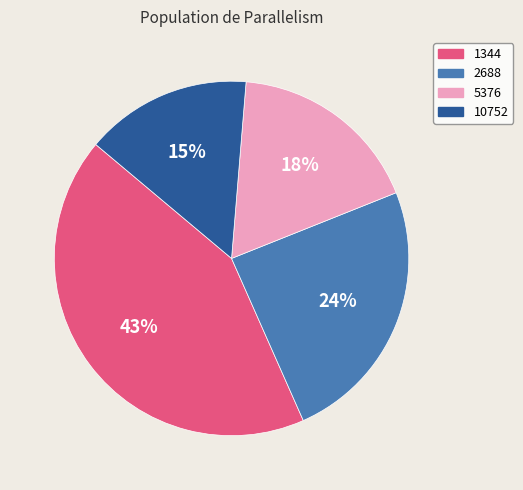

Is it true that 10752 is 2% of the pie?

False